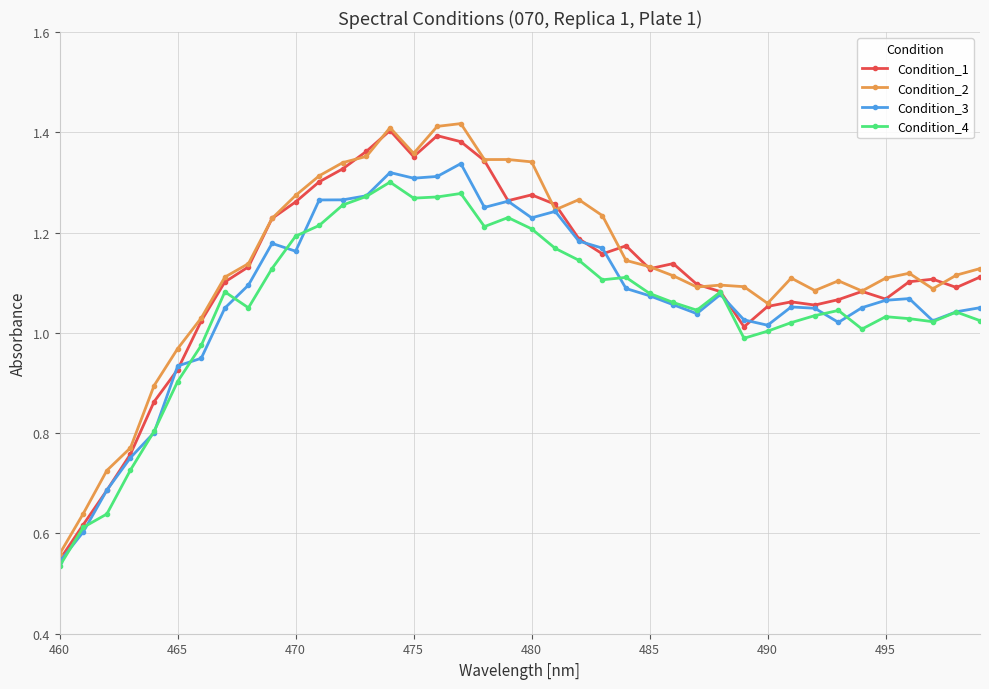

True or false: Condition_1 has more than 0 points higher than both neighbors.

True